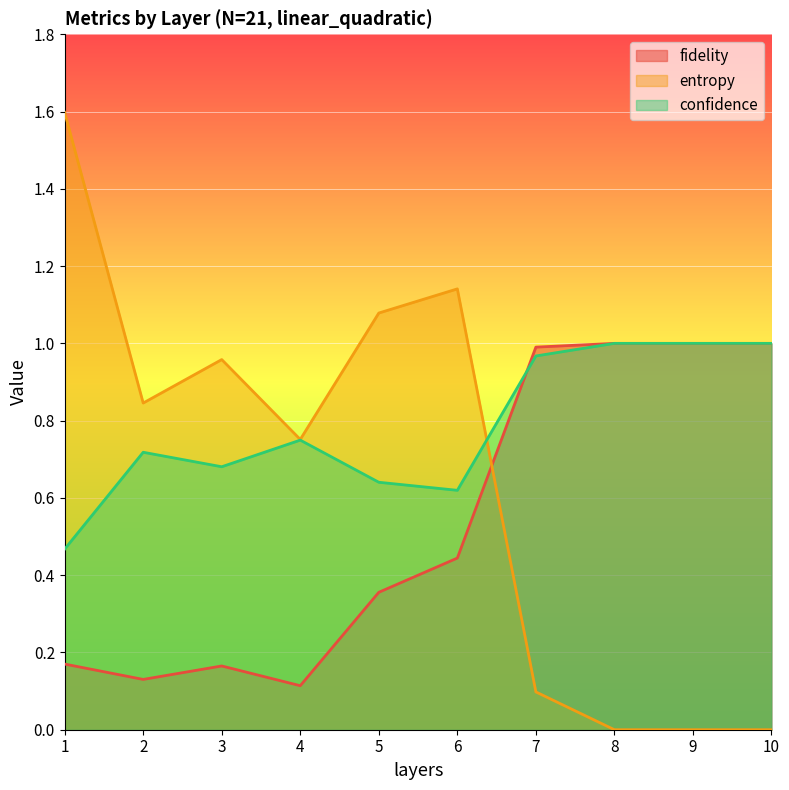

What is the total value across all series at 8?

2.0